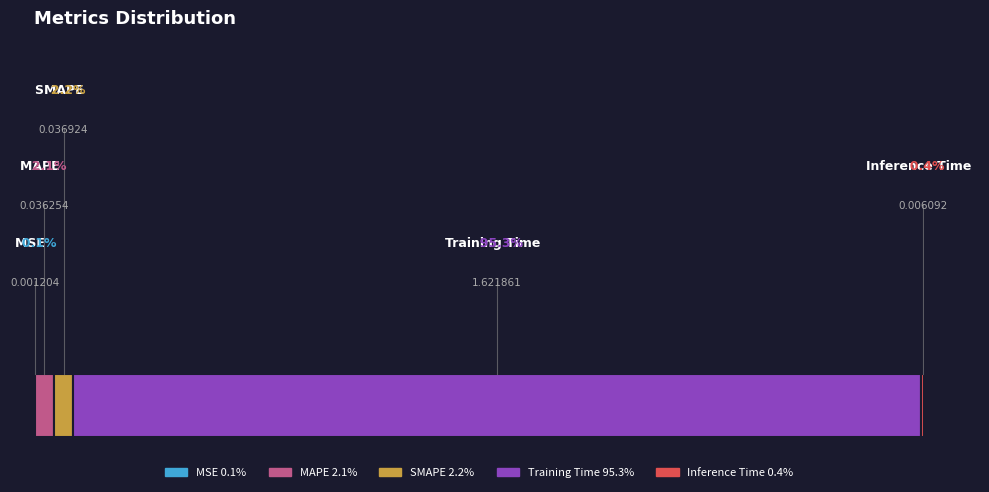

Rank the categories by value from highest to lowest.

Training Time, SMAPE, MAPE, Inference Time, MSE